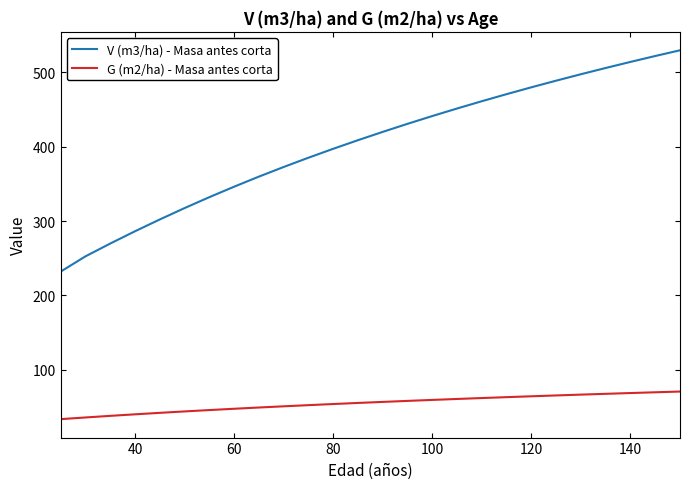

List the series in order of their peak value, lowest first.

G (m2/ha) - Masa antes corta, V (m3/ha) - Masa antes corta